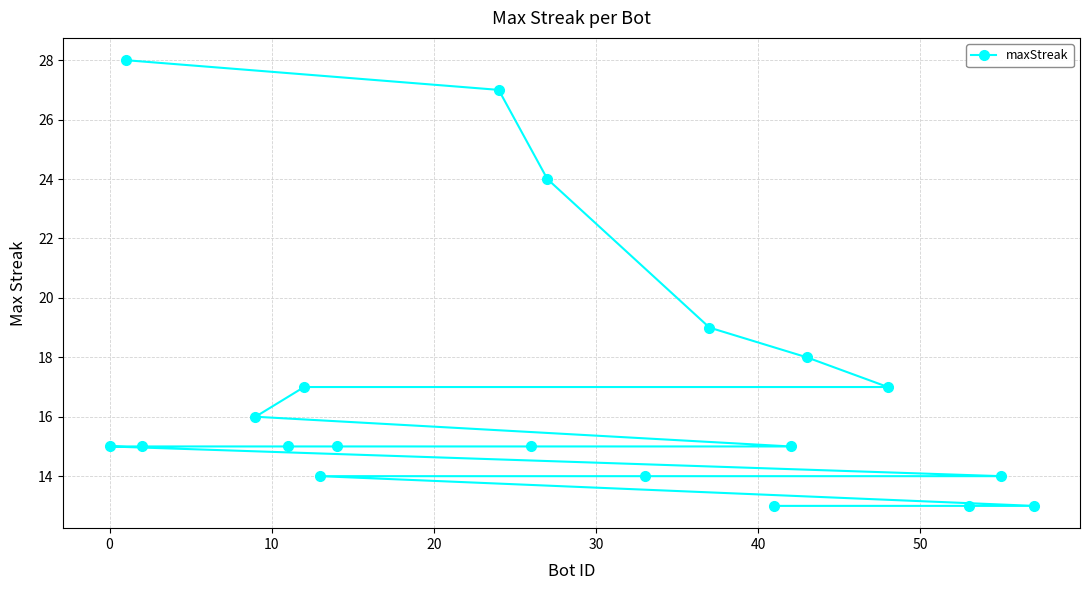

How many lines are shown in the chart?

1